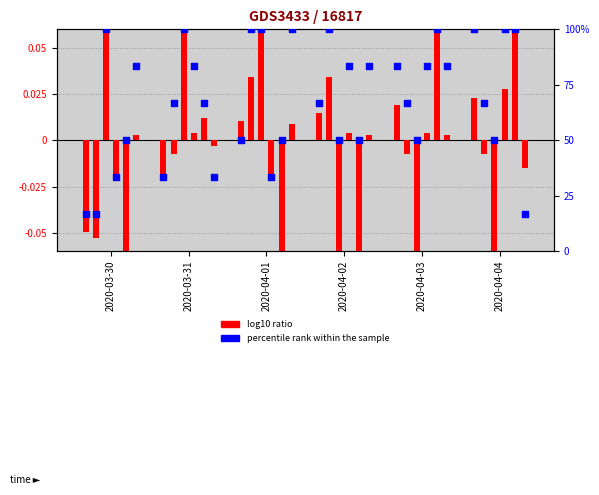

What is the ratio of the value at 2020-04-02 to the value at 2020-04-03?

0.8